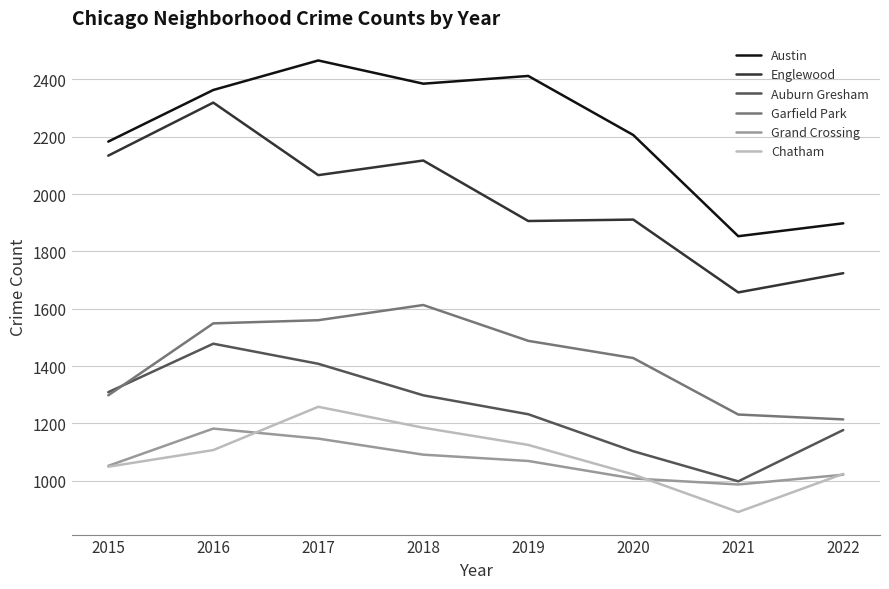

True or false: Austin and Grand Crossing cross at least once.

False